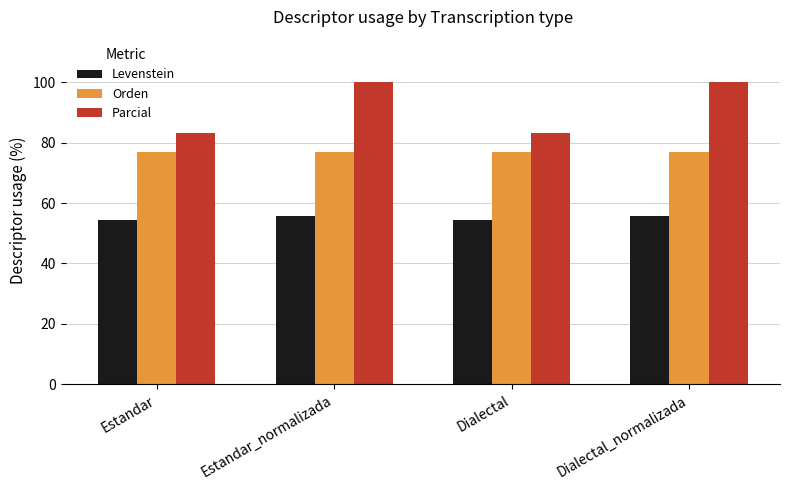

What is the label of the 1st bar from the right?

Dialectal_normalizada